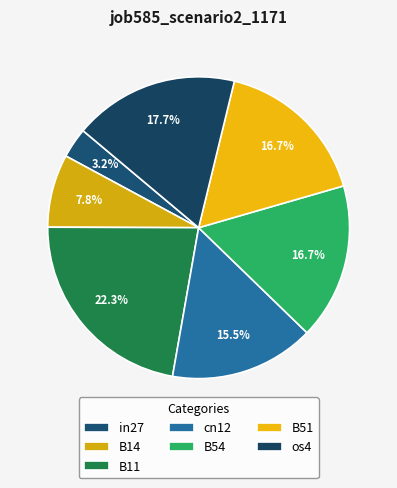

The B51 slice represents 30% of the pie. True or false?

False